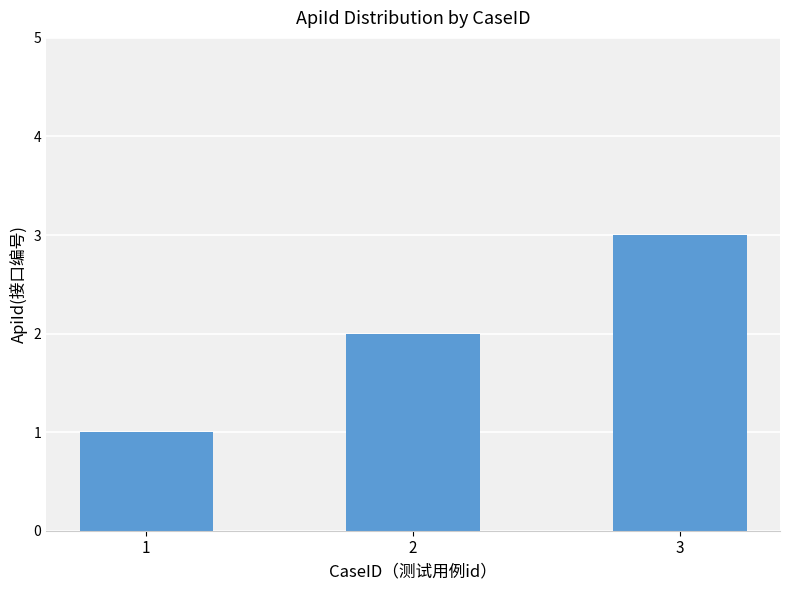

Rank the categories by value from highest to lowest.

3, 2, 1